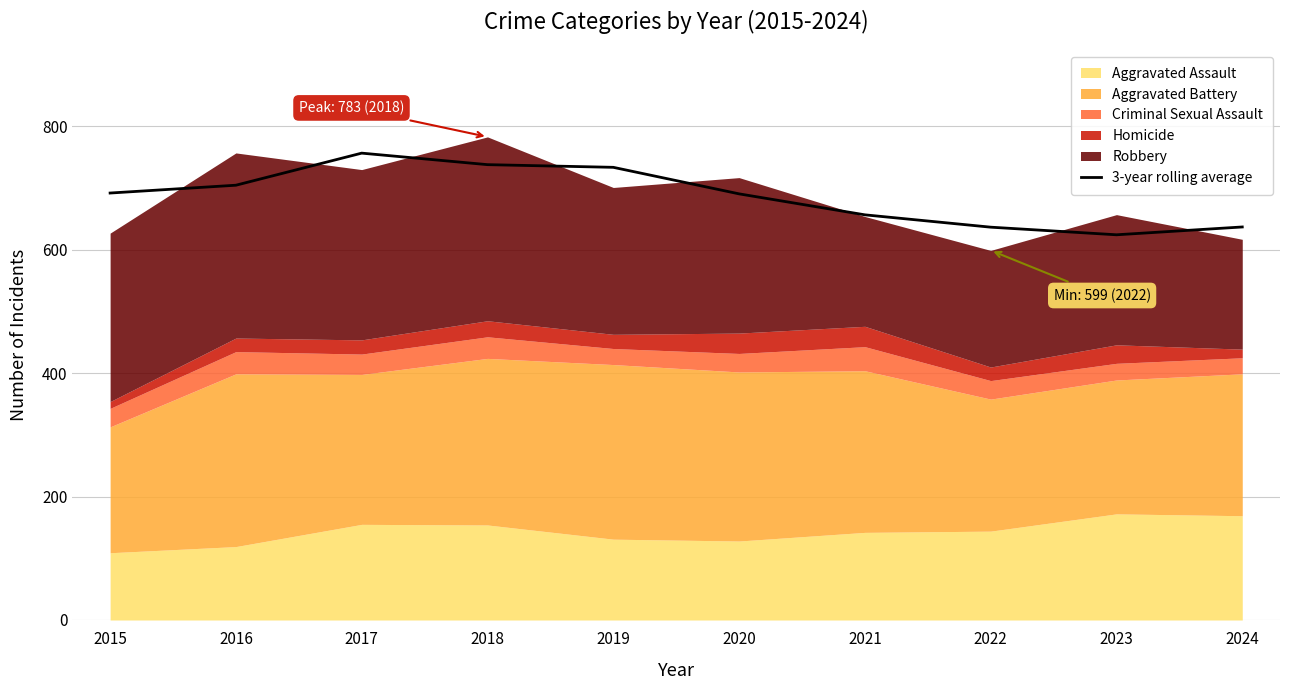

List the labels in order of value, smallest first.

2023, 2022, 2024, 2021, 2020, 2015, 2016, 2019, 2018, 2017